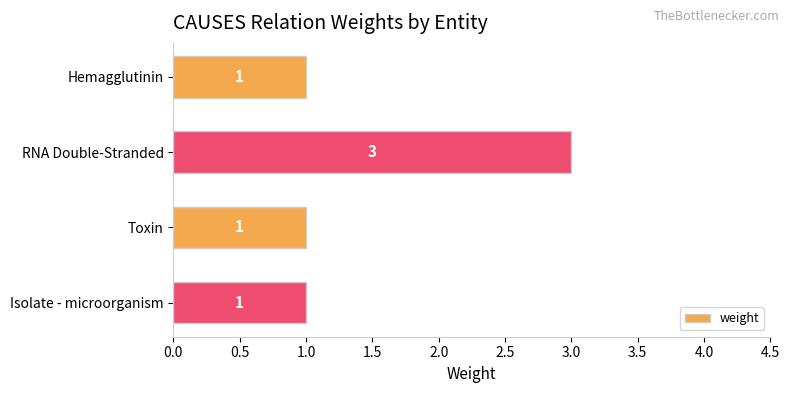

The chart shows a value of 5 at RNA Double-Stranded. True or false?

False